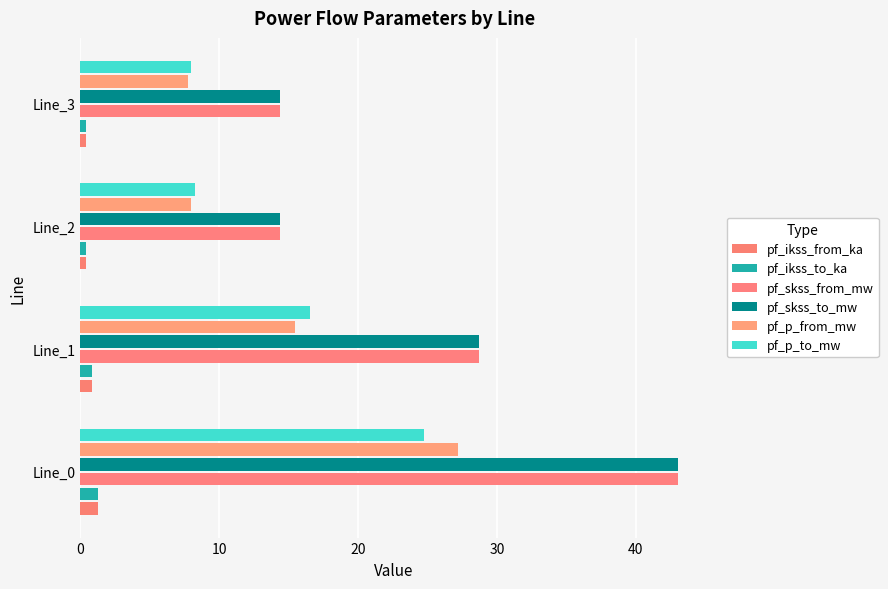

How many data points does each series have?

4